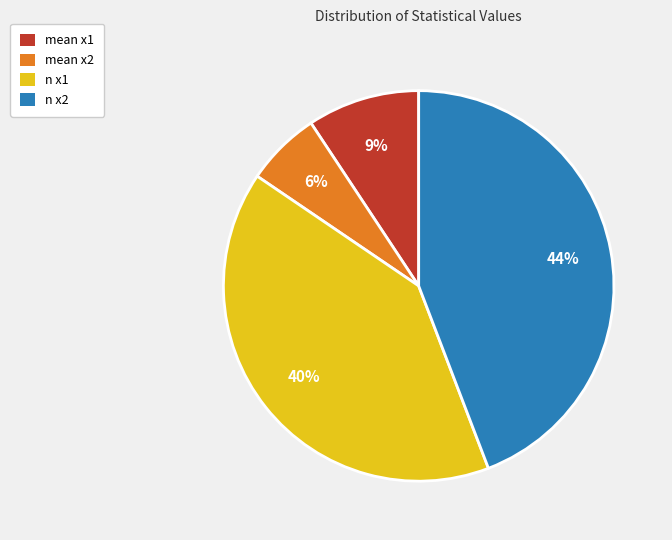

Is it true that mean x1 is 1% of the pie?

False